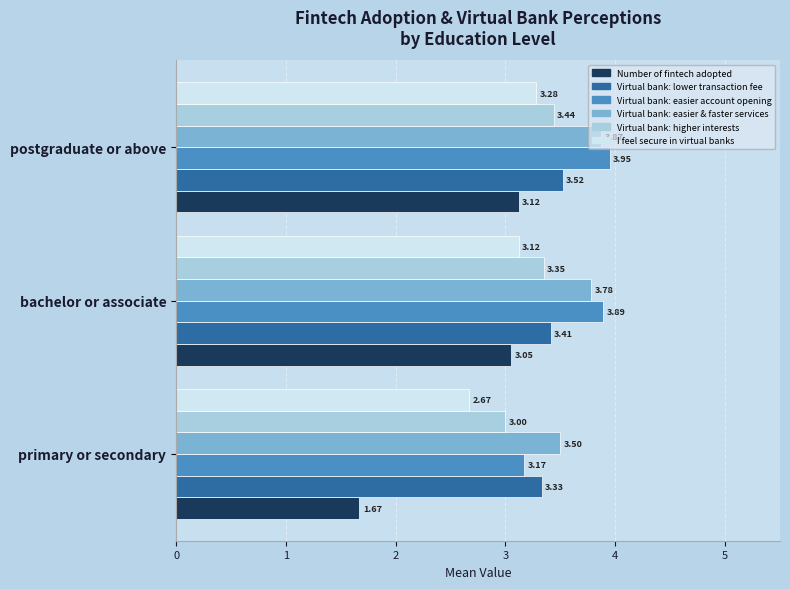

List the series in order of their peak value, highest first.

Virtual bank: easier account opening, Virtual bank: easier & faster services, Virtual bank: lower transaction fee, Virtual bank: higher interests, I feel secure in virtual banks, Number of fintech adopted